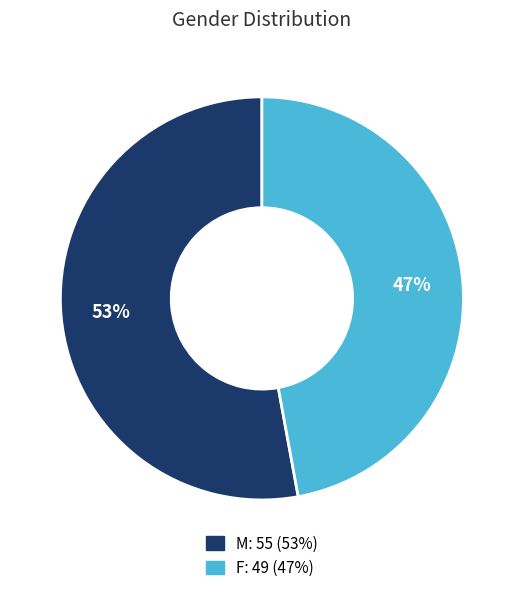

Count the number of slices in the pie.

2